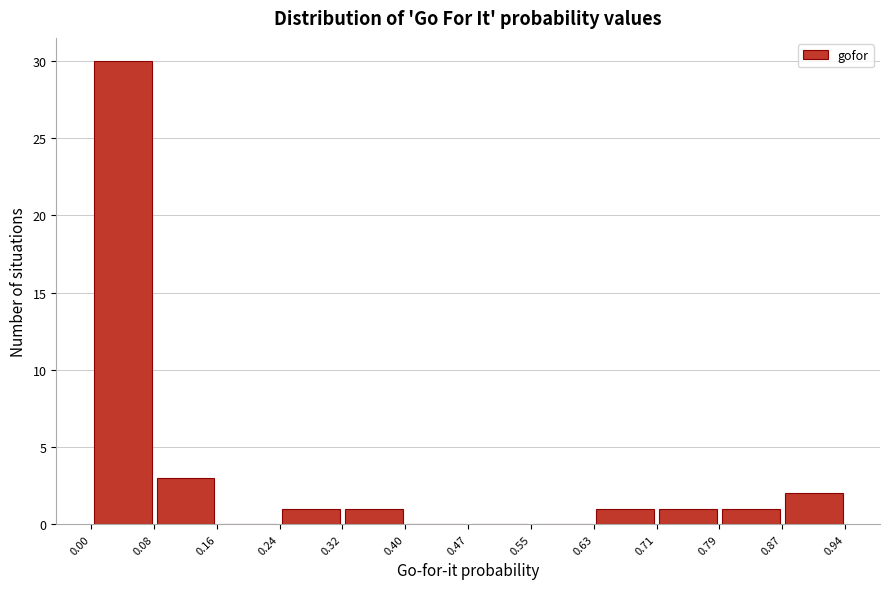

Reading left to right, transcribe this chart: for each bar, give the range it covers on the x-axis and its height. The values are not printed on the chart, so give them approximately, as read against the axis.

0.00 to 0.08: 30
0.08 to 0.16: 3
0.16 to 0.24: 0
0.24 to 0.32: 1
0.32 to 0.40: 1
0.40 to 0.47: 0
0.47 to 0.55: 0
0.55 to 0.63: 0
0.63 to 0.71: 1
0.71 to 0.79: 1
0.79 to 0.87: 1
0.87 to 0.94: 2